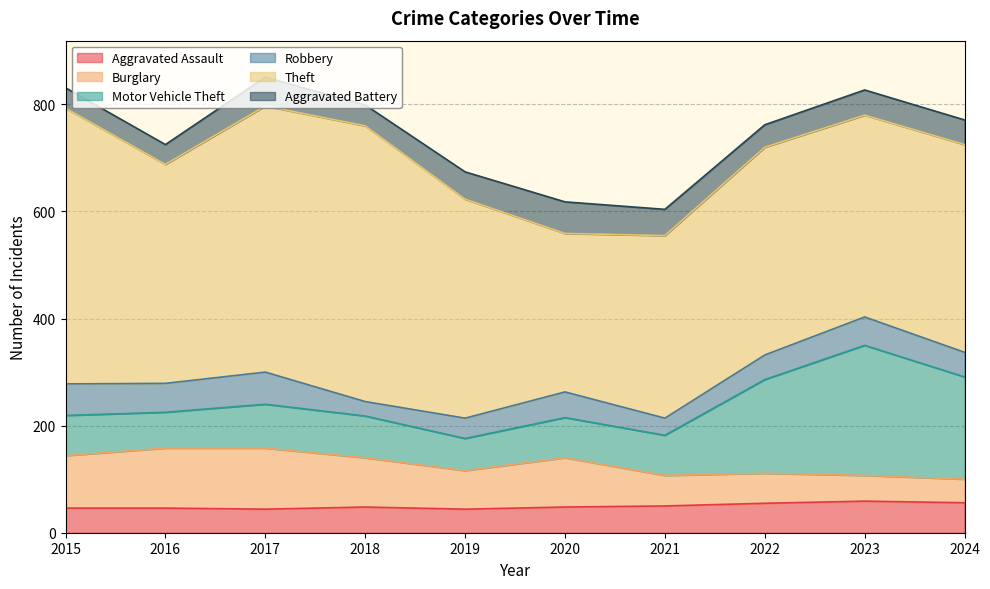

Reading right to left, list all the values displayed in this chart.

Aggravated Assault: 2024=56	2023=59	2022=55	2021=50	2020=48	2019=44	2018=48	2017=44	2016=46	2015=46
Burglary: 2024=44	2023=48	2022=56	2021=57	2020=92	2019=72	2018=92	2017=114	2016=112	2015=98
Motor Vehicle Theft: 2024=191	2023=243	2022=175	2021=75	2020=75	2019=60	2018=78	2017=82	2016=67	2015=75
Robbery: 2024=46	2023=53	2022=46	2021=32	2020=48	2019=38	2018=27	2017=60	2016=54	2015=59
Theft: 2024=388	2023=377	2022=388	2021=341	2020=296	2019=409	2018=515	2017=497	2016=409	2015=515
Aggravated Battery: 2024=46	2023=47	2022=42	2021=49	2020=59	2019=51	2018=39	2017=54	2016=37	2015=38